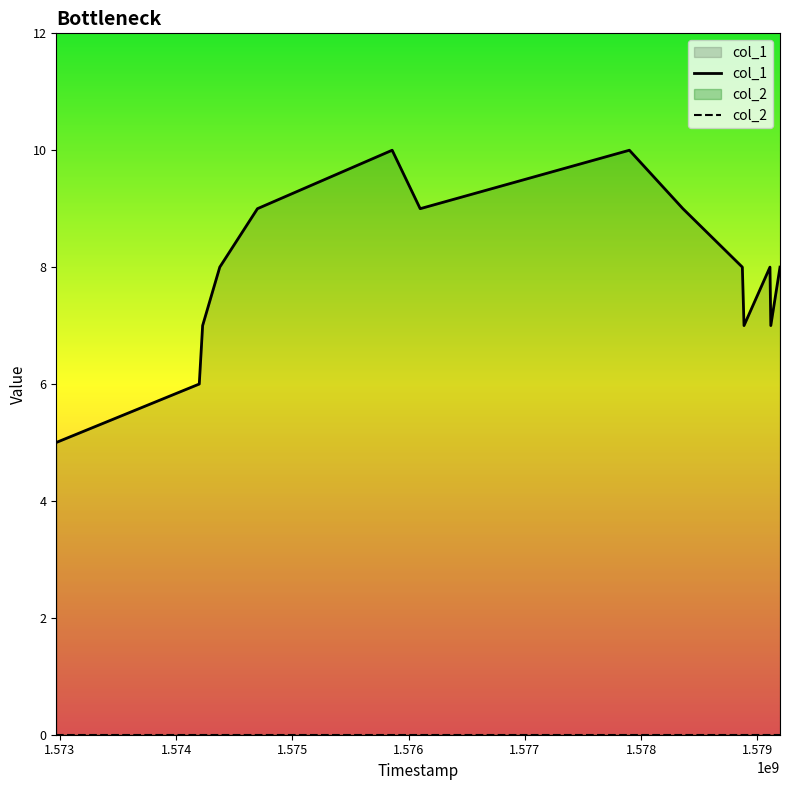

Which series has the largest total across all categories?

col_1